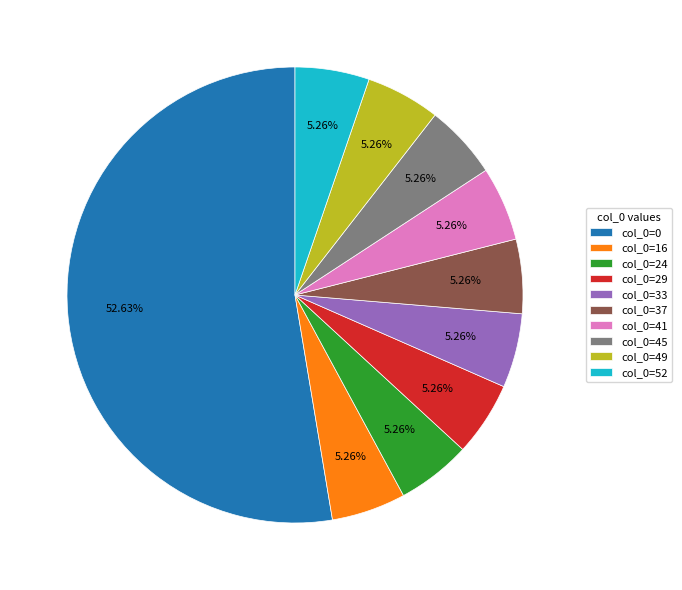

Approximately how many times larger is the value at col_0=29 compared to col_0=45?

1.0